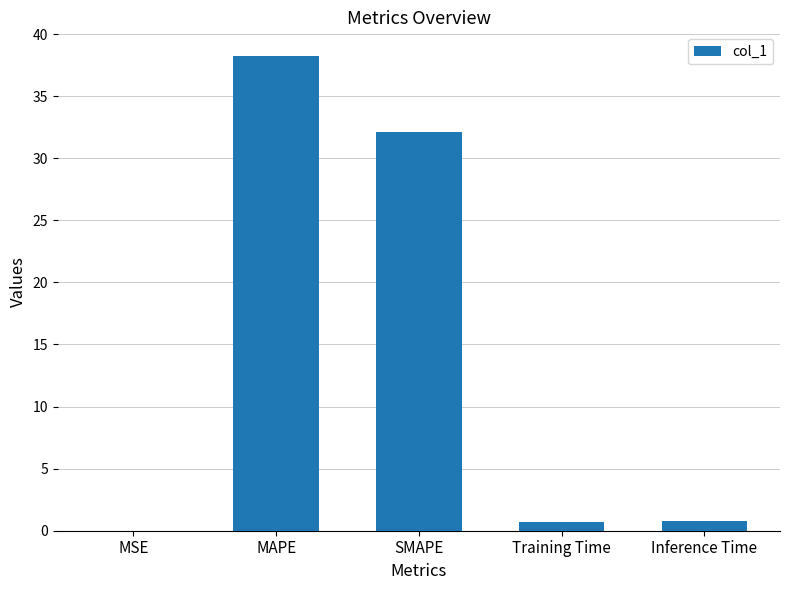

What is the maximum value shown in the chart?

38.2